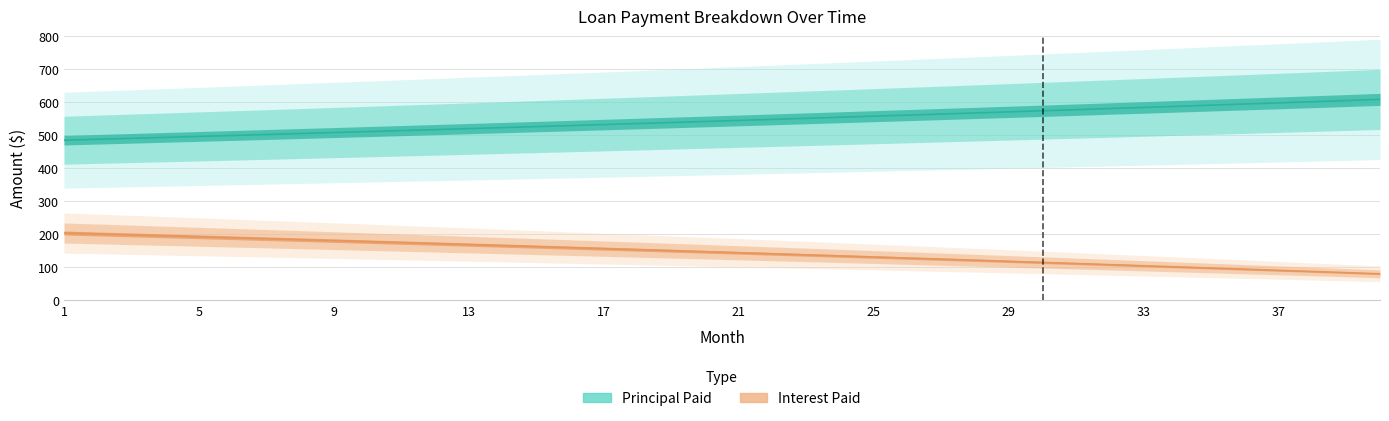

List the series in order of their peak value, highest first.

Principal Paid, Interest Paid